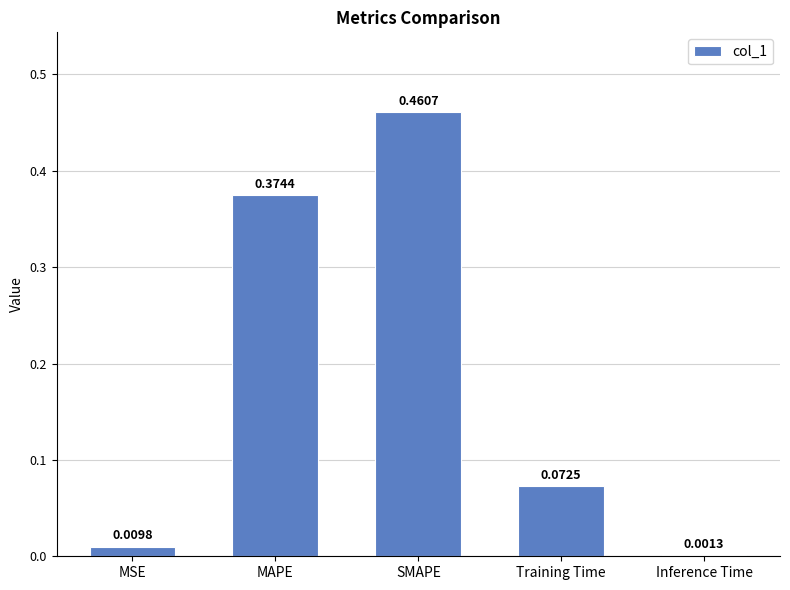

What is the sum of all values?

0.9